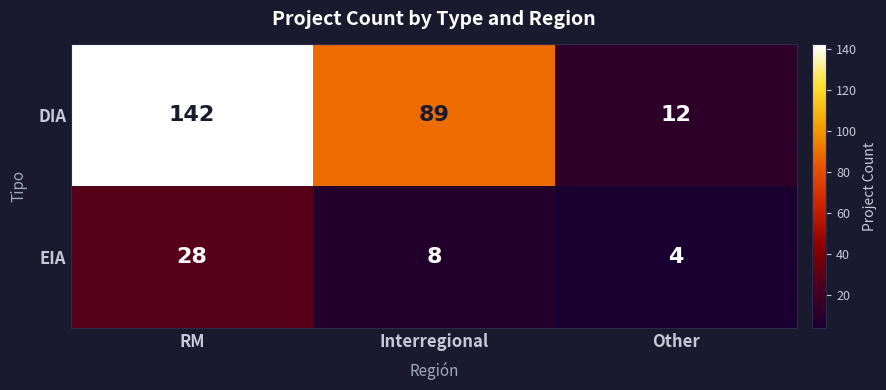

The value of DIA at Interregional is 89. True or false?

True